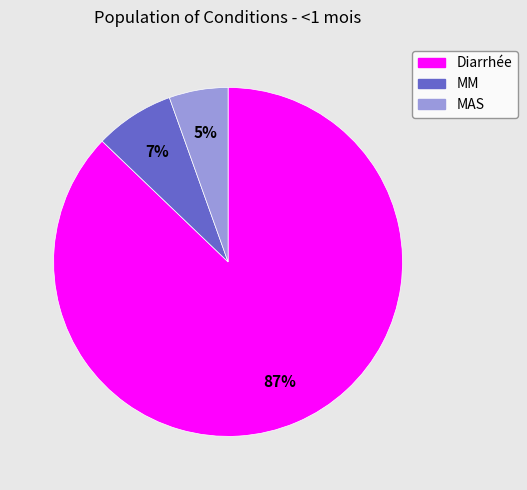

Rank the categories by value from highest to lowest.

Diarrhée, MM, MAS